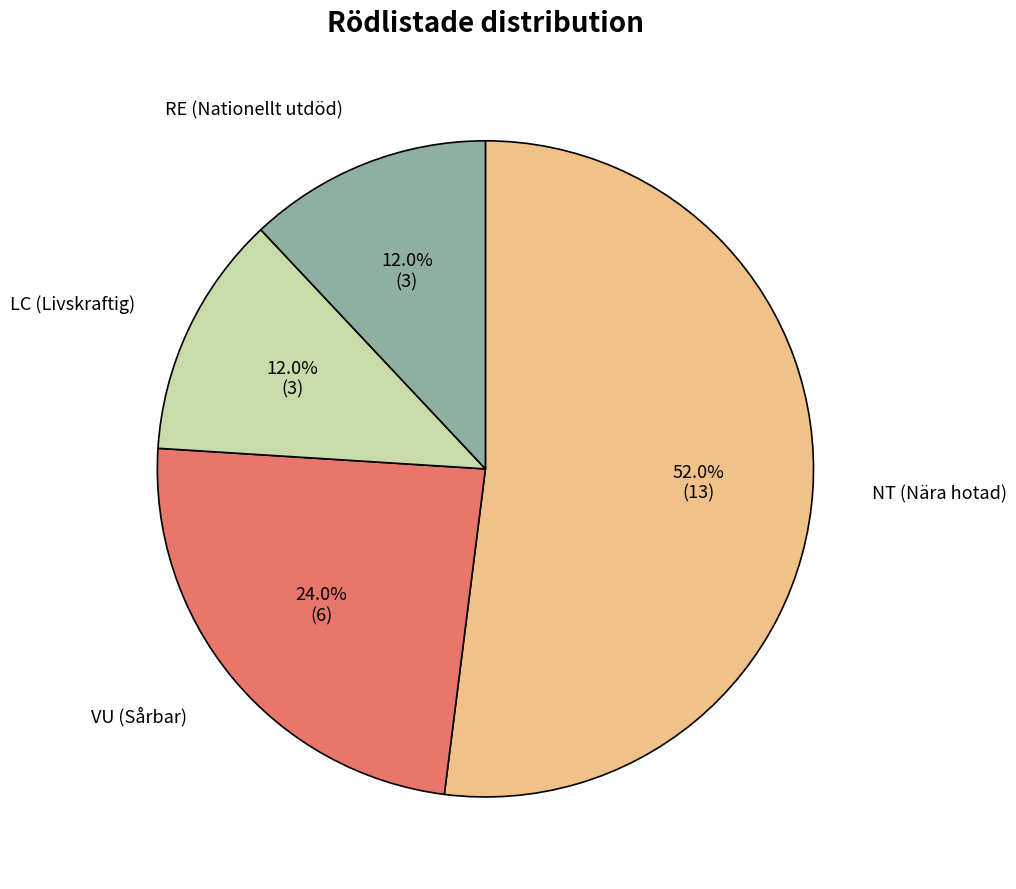

What percentage is NOT represented by RE?

88.0%